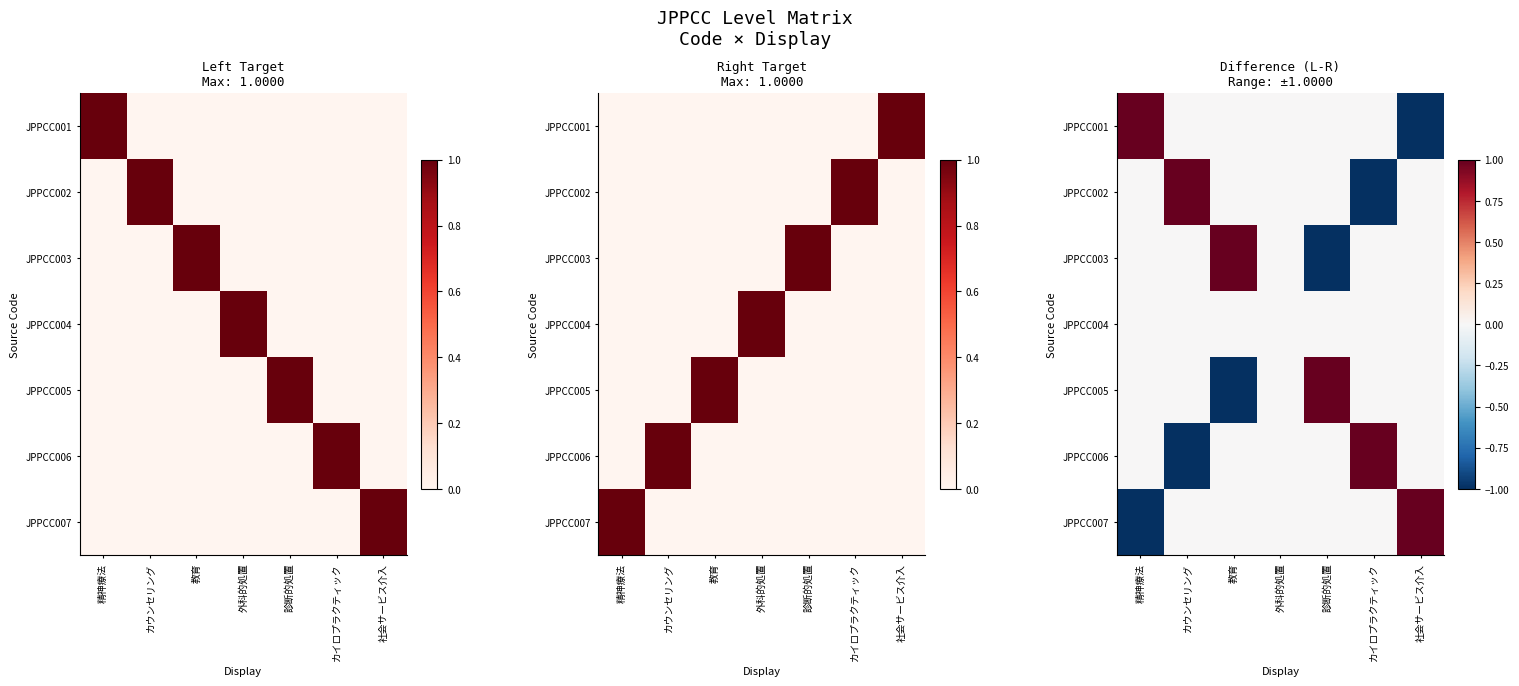

Rank the series by their maximum value, from highest to lowest.

JPPCC001, JPPCC002, JPPCC003, JPPCC005, JPPCC006, JPPCC007, JPPCC004